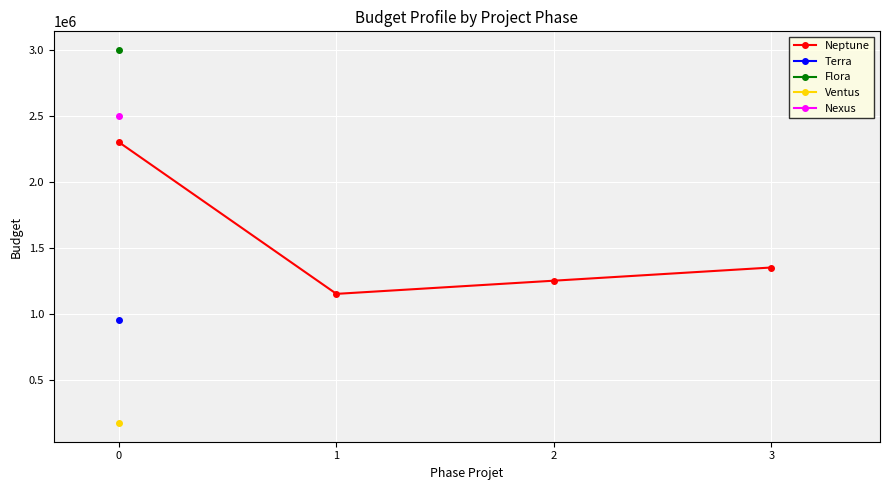

Rank the categories by Neptune value from lowest to highest.

1, 2, 3, 0